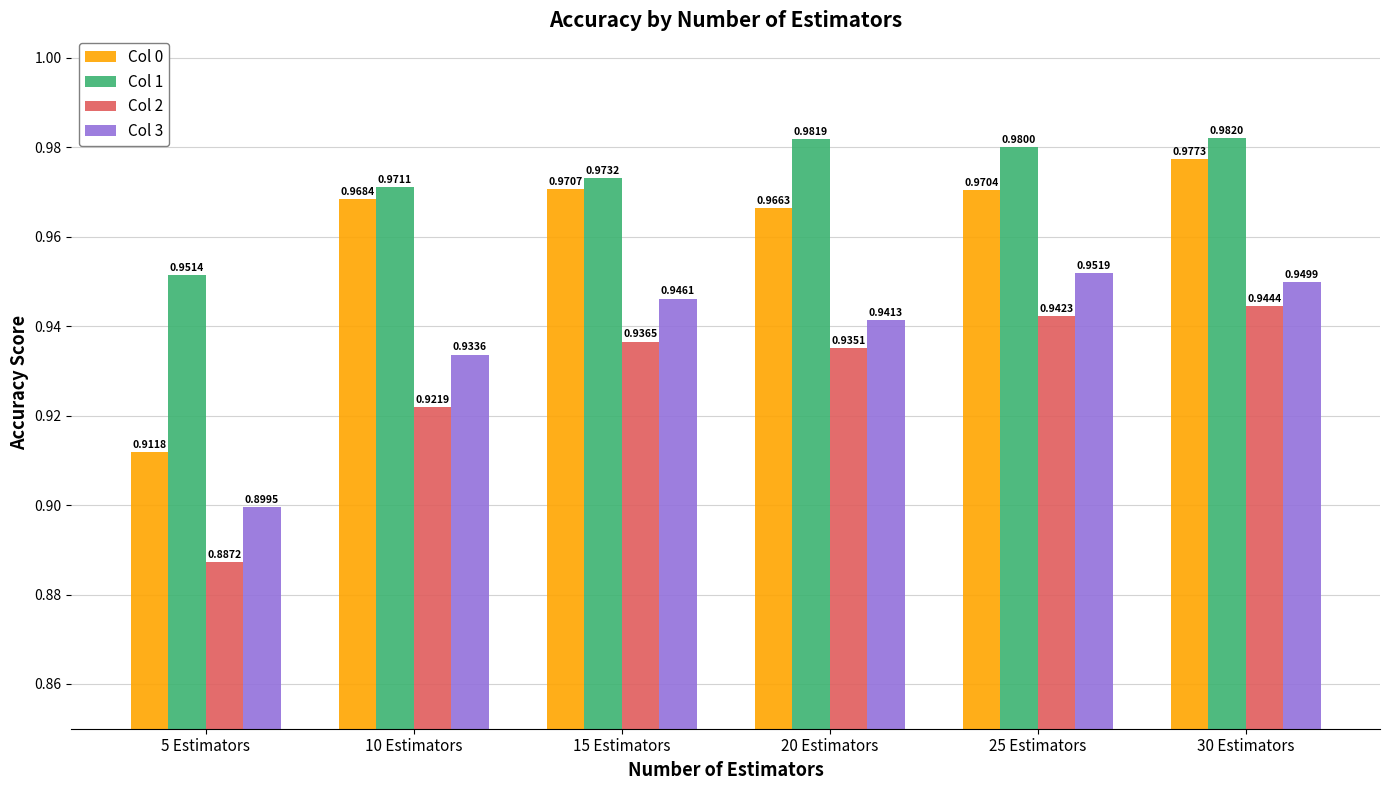

How many bars are there in total?

24